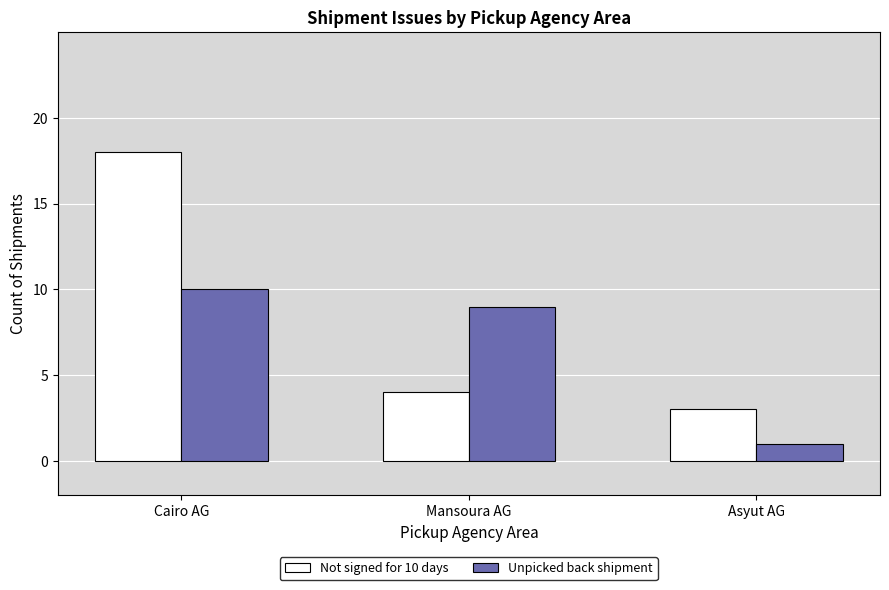

Where does the Not signed for 10 days series first go above 4?

Cairo AG